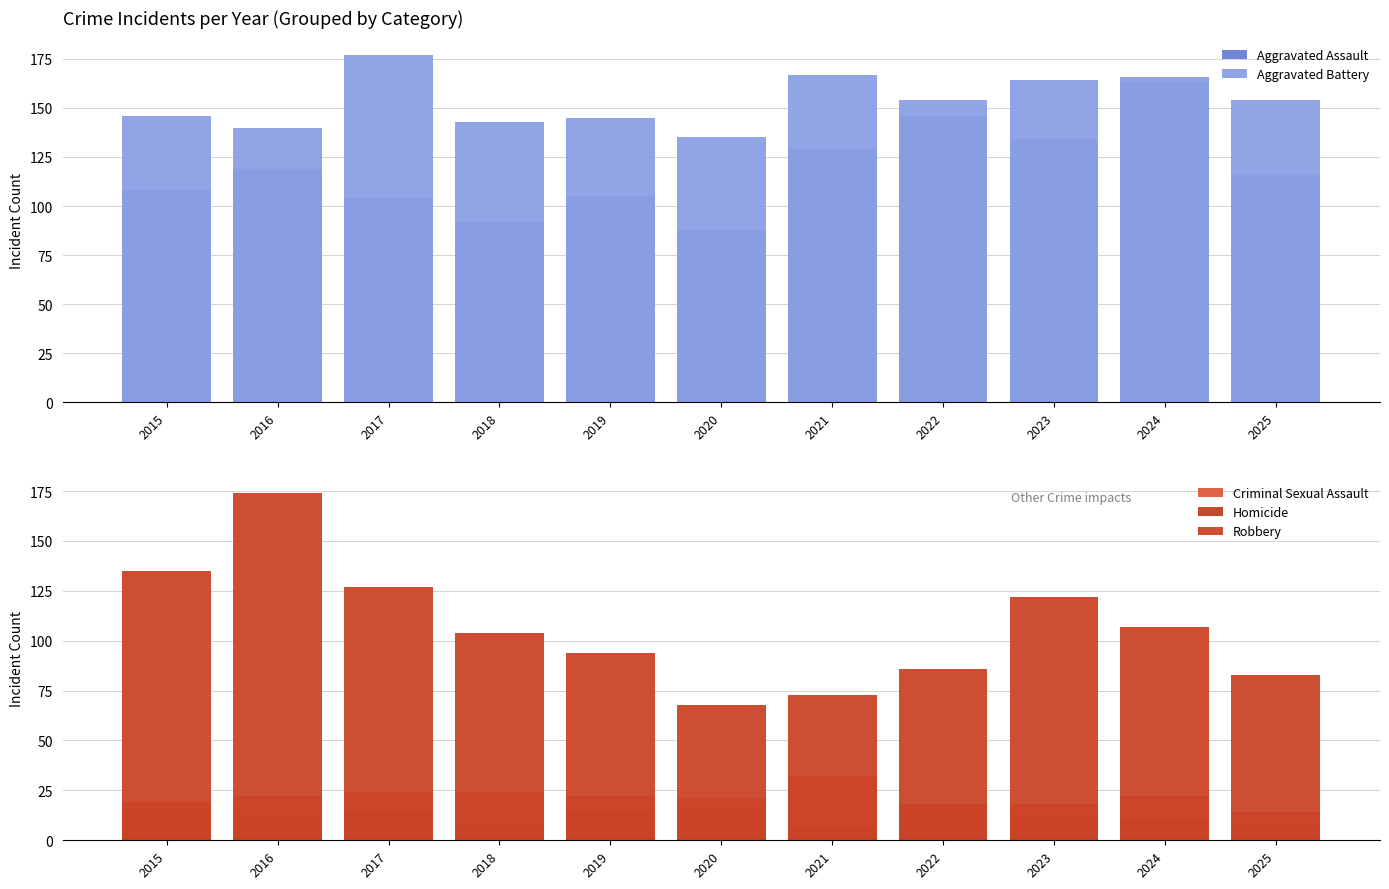

Does the chart contain any negative values?

No